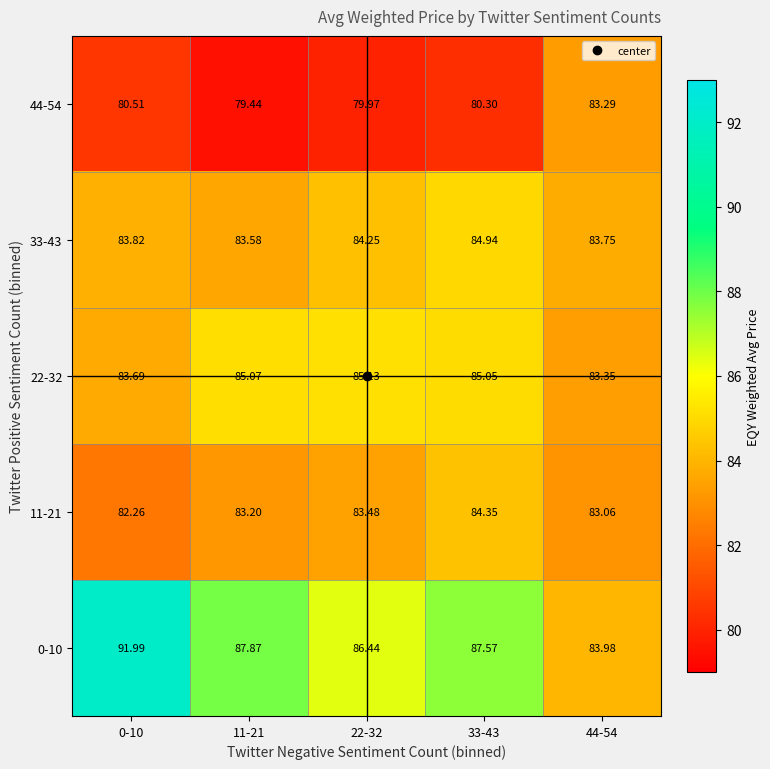

Which series has the largest total across all categories?

0-10